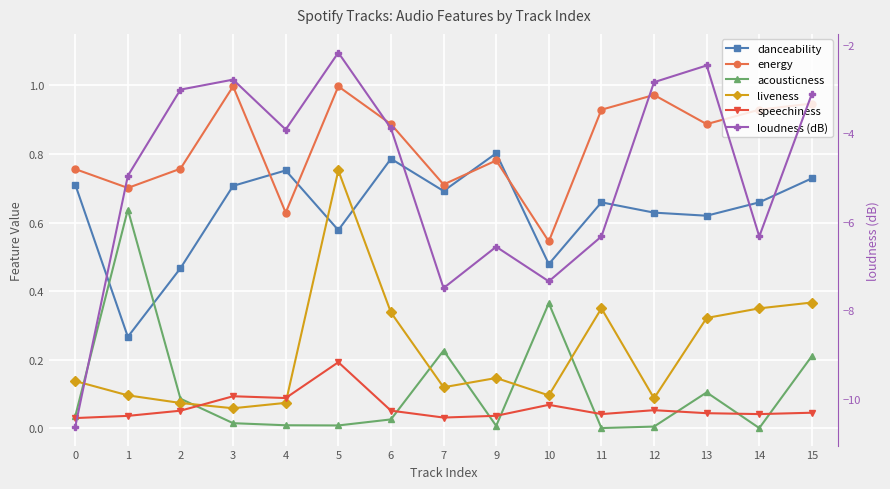

Reading right to left, transcribe all the data shown in this chart.

danceability: 0.7	0.7	0.6	0.6	0.7	0.5	0.8	0.7	0.8	0.6	0.8	0.7	0.5	0.3	0.7
energy: 0.9	0.9	0.9	1.0	0.9	0.5	0.8	0.7	0.9	1.0	0.6	1.0	0.8	0.7	0.8
acousticness: 0.2	0.0	0.1	0.0	0.0	0.4	0.0	0.2	0.0	0.0	0.0	0.0	0.1	0.6	0.0
liveness: 0.4	0.3	0.3	0.1	0.3	0.1	0.1	0.1	0.3	0.8	0.1	0.1	0.1	0.1	0.1
speechiness: 0.0	0.0	0.0	0.1	0.0	0.1	0.0	0.0	0.1	0.2	0.1	0.1	0.1	0.0	0.0
loudness (dB): -3.1	-6.3	-2.5	-2.8	-6.3	-7.3	-6.6	-7.5	-3.9	-2.2	-3.9	-2.8	-3.0	-5.0	-10.6